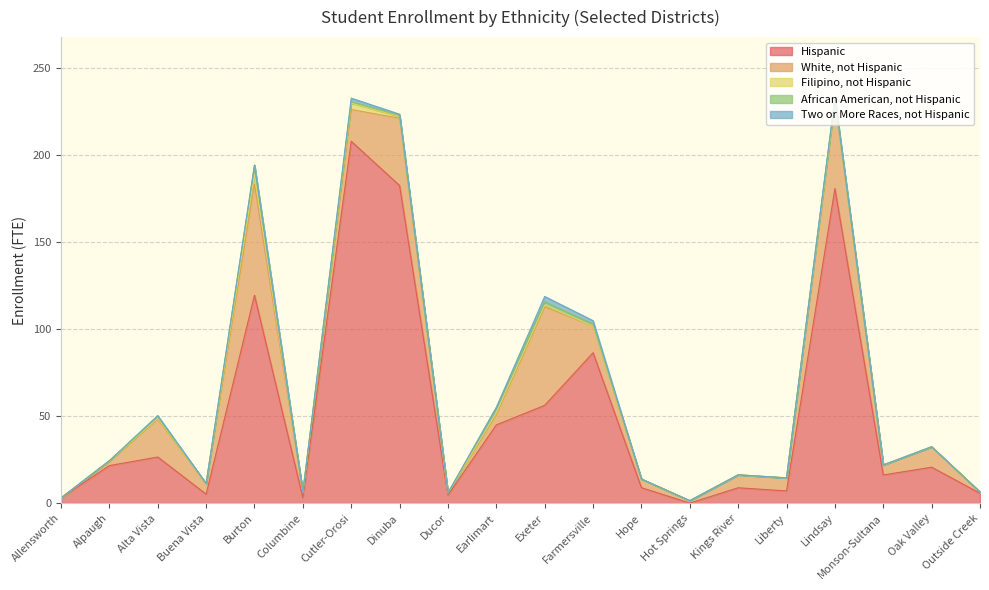

What is the label of the 4th point from the left?

Buena Vista